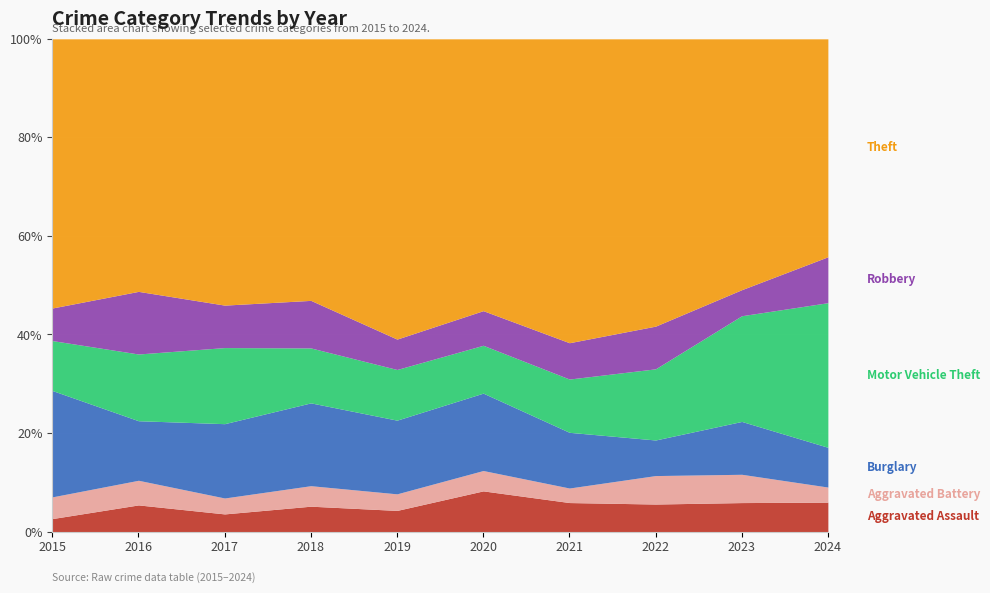

What is the value of the Burglary point at the 8th from the left?

40